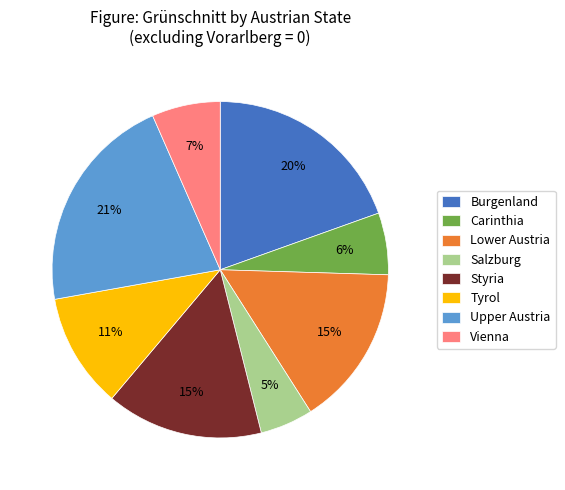

Combined, do Vienna and Styria account for over 50%?

No